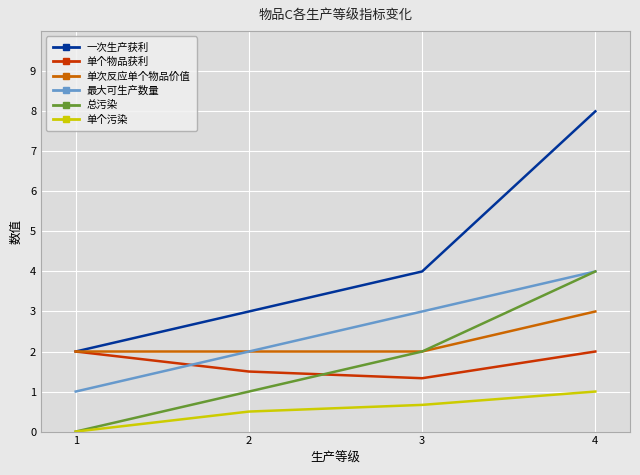

What is the approximate value of 总污染 at 4?

4.0